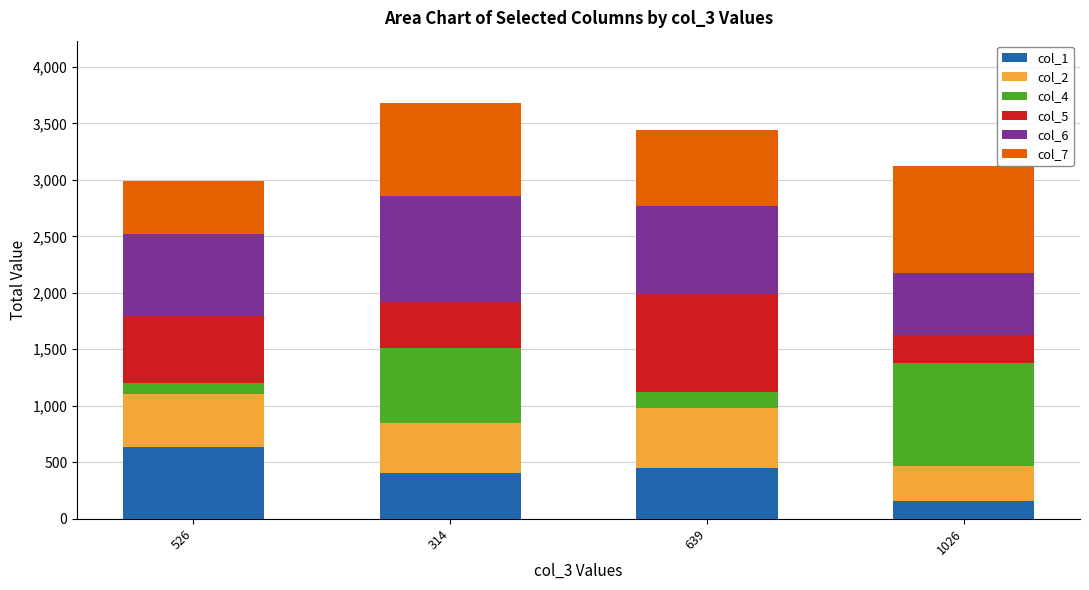

At which label does col_1 reach its peak?

526